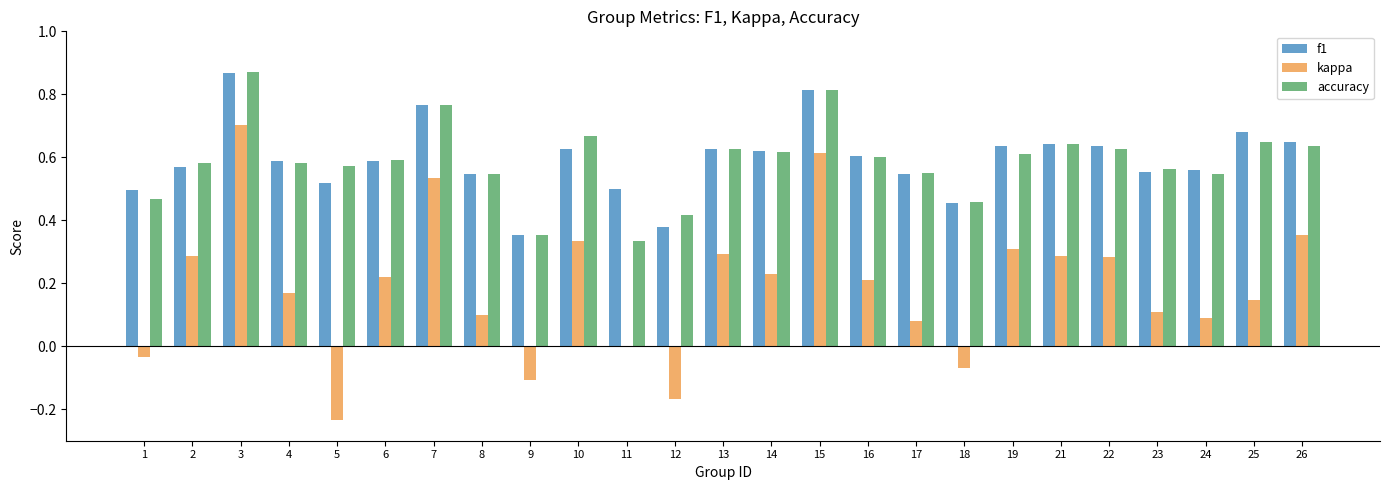

True or false: accuracy has a value of 0.9 at 4.

False